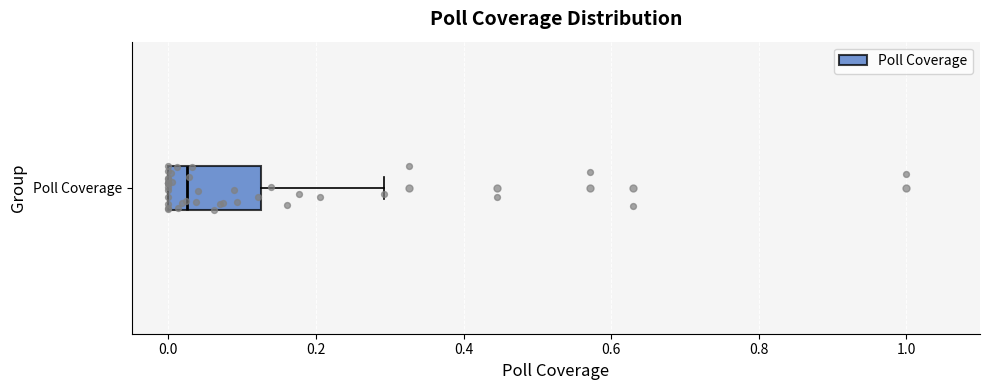

Where does the right whisker of the box for Poll Coverage end on the x-axis? The values are not printed on the chart, so give them approximately, as read against the axis.

0.30